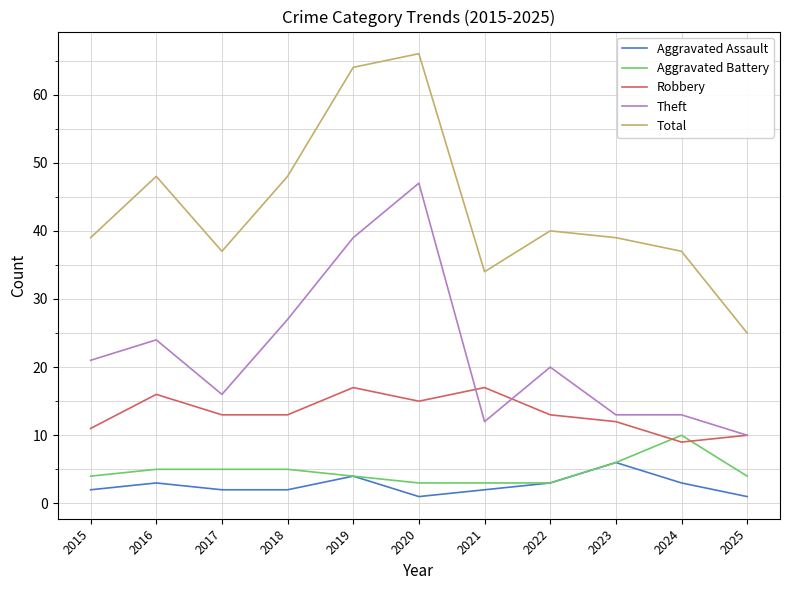

True or false: Theft and Aggravated Battery cross at least once.

False